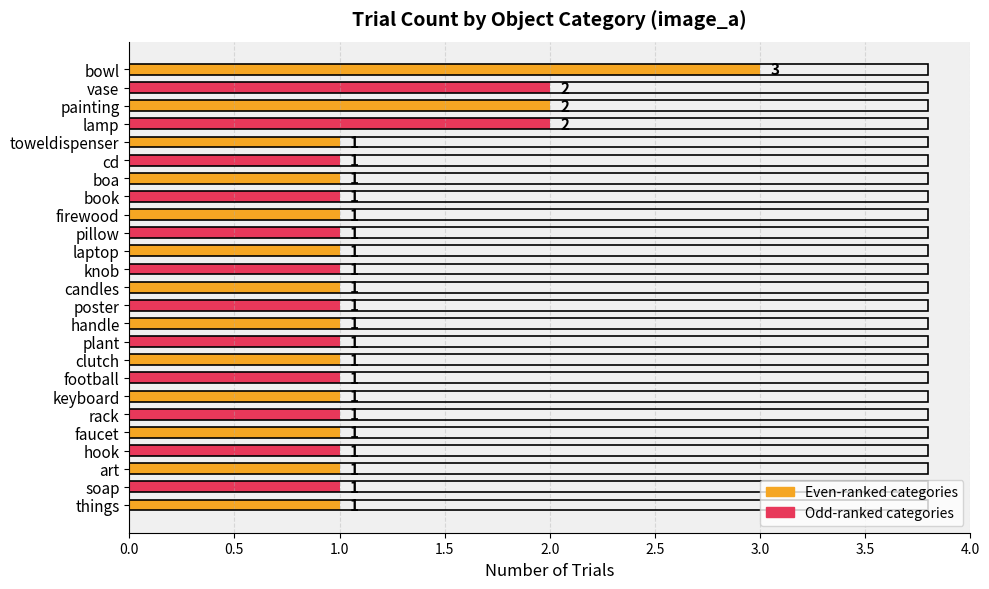

Is it true that the value at cd is 1?

True